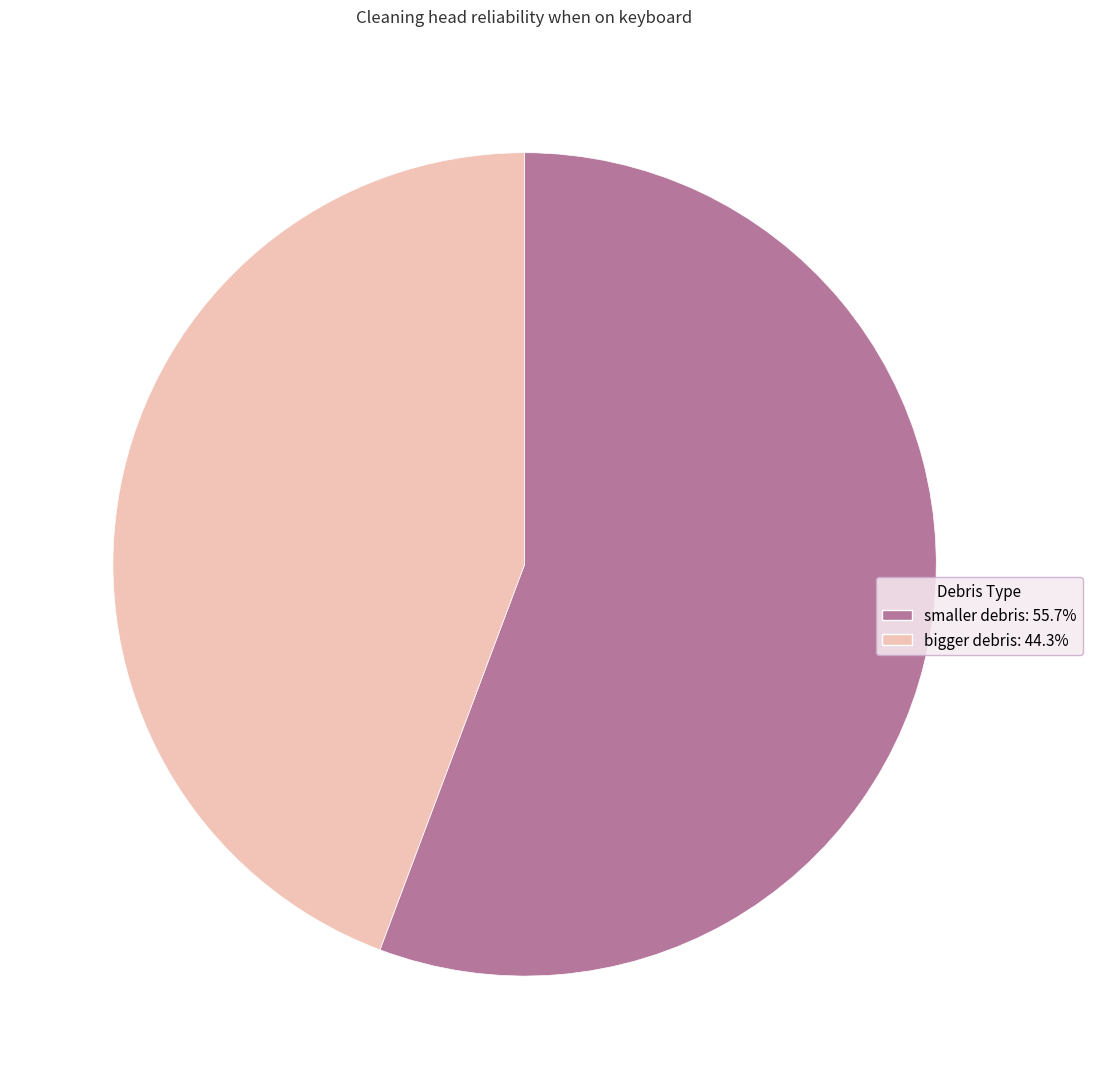

How many slices are in this pie chart?

2